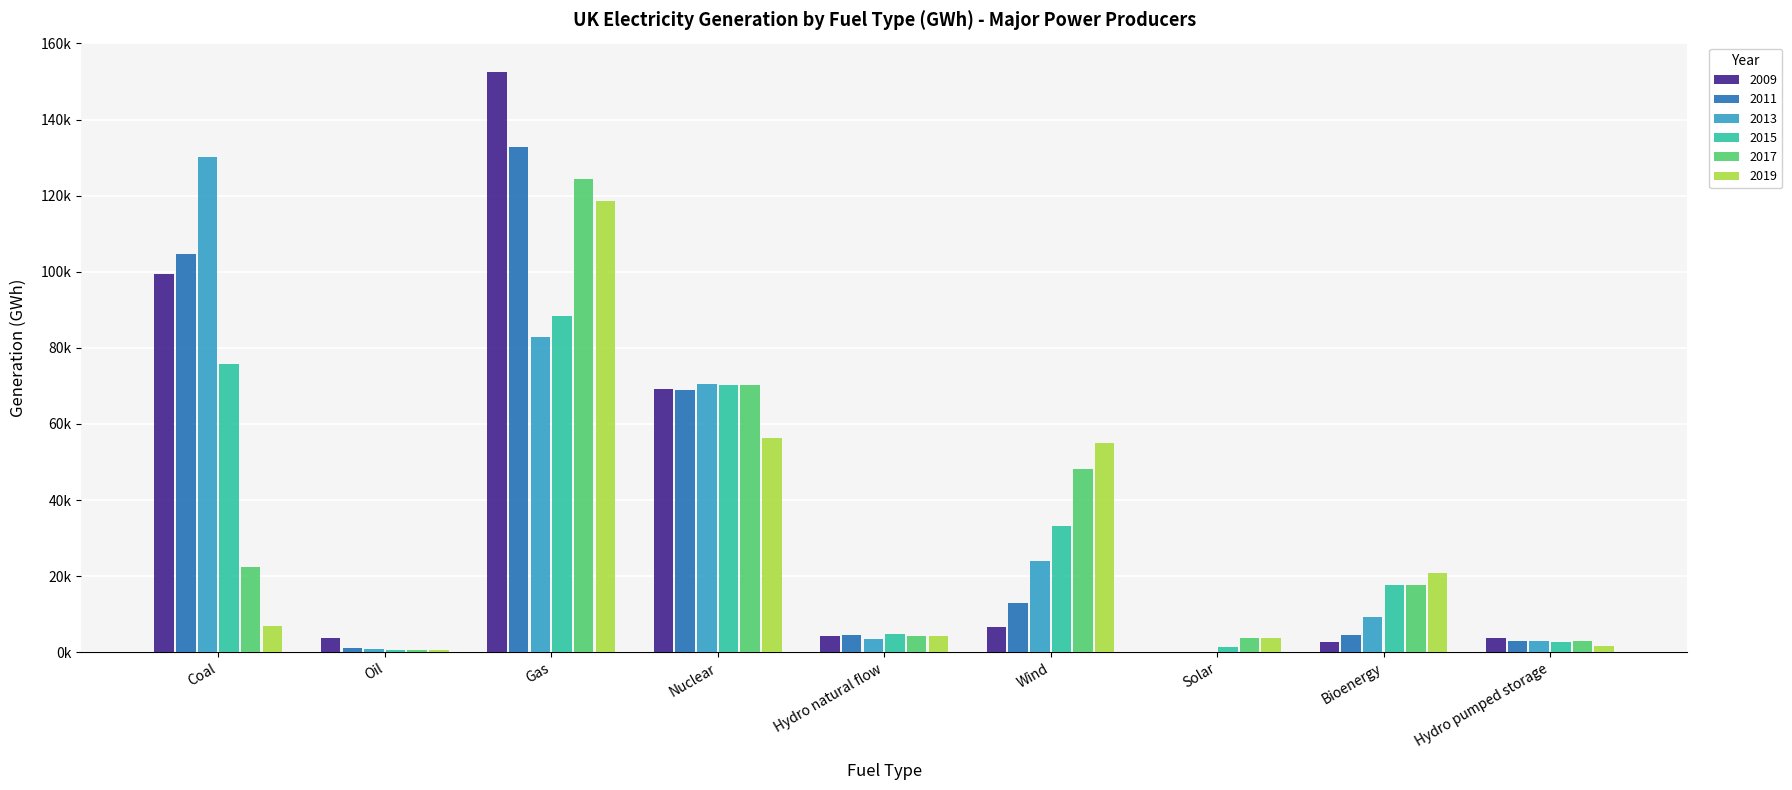

What is the label of the 1st bar from the right?

Hydro pumped storage